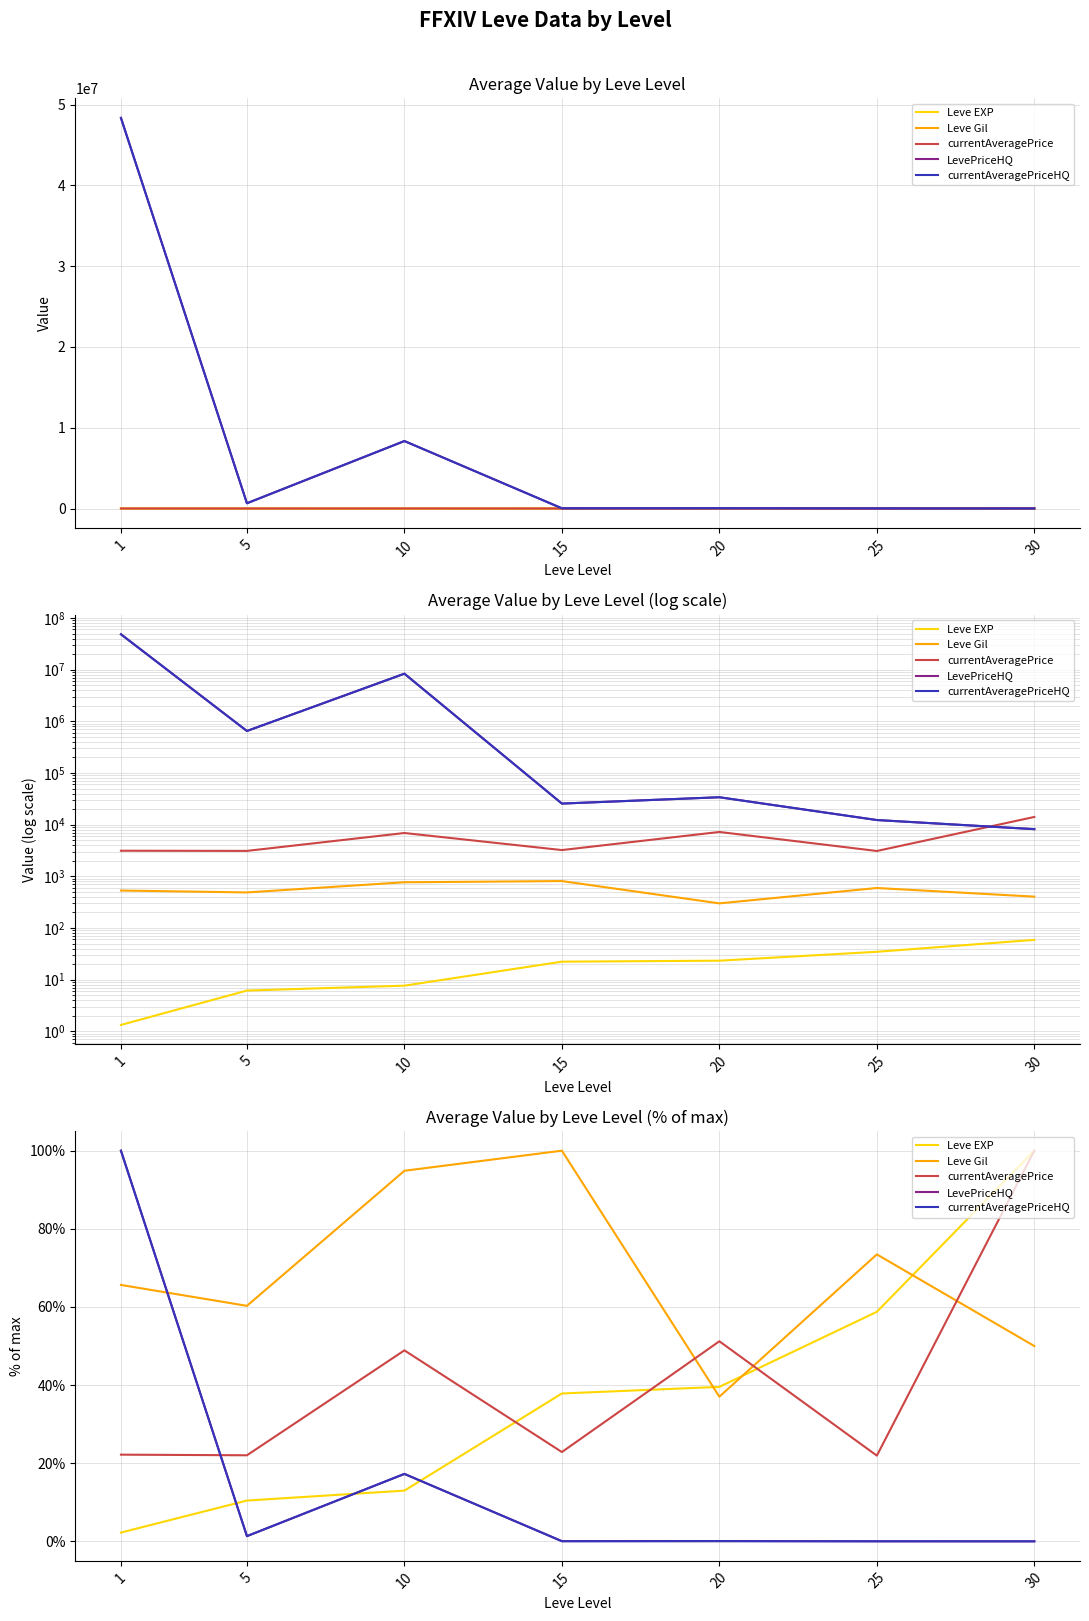

List the labels in order of currentAveragePrice value, smallest first.

25, 5, 1, 15, 10, 20, 30